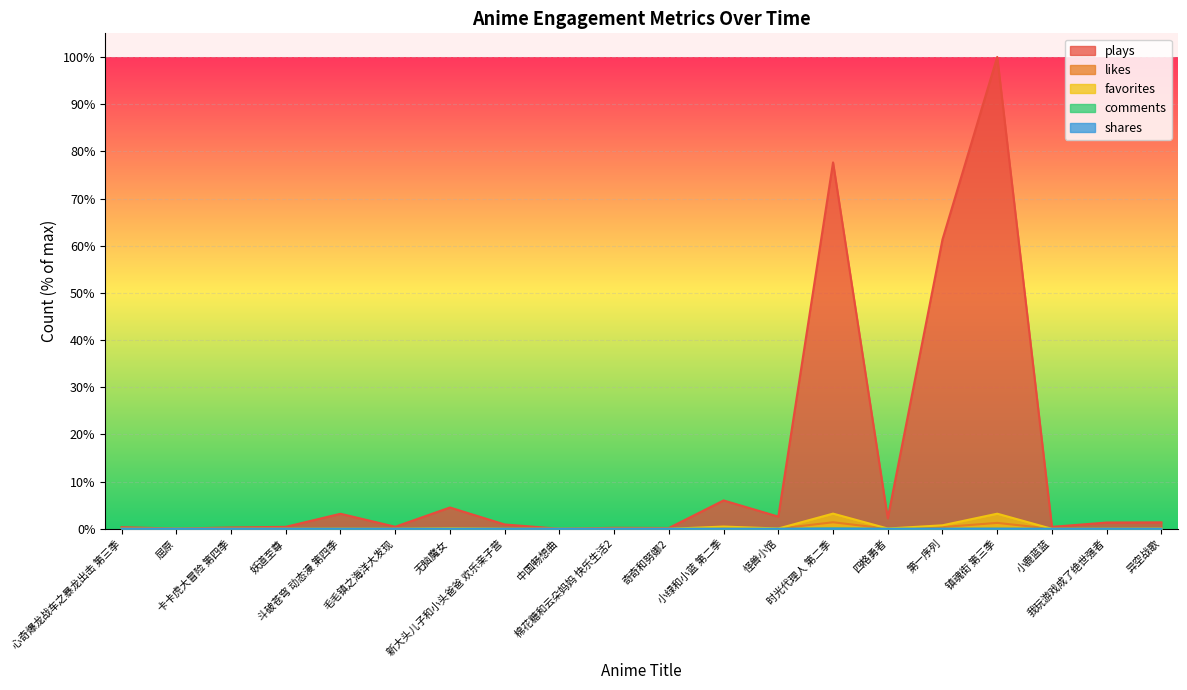

What is the maximum value for likes?

1.4